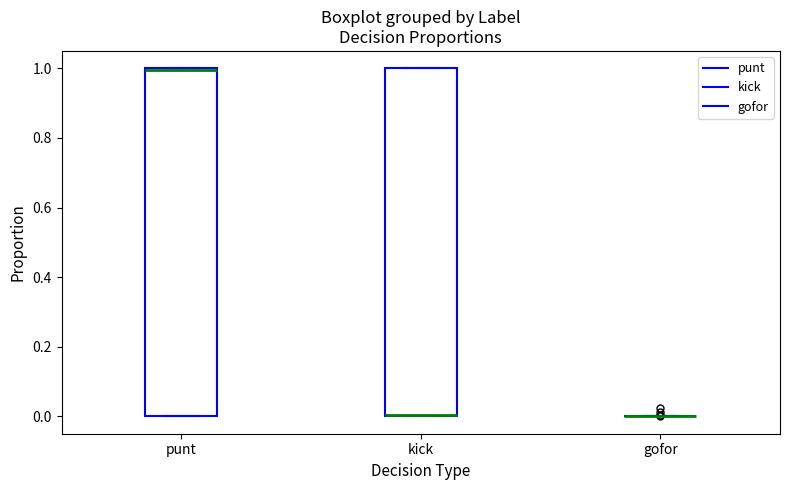

Reading left to right, transcribe this box plot: for each box, give where its median line is, the range the box spans, and where its two whiskers end, as read against the y-axis. The values are not printed on the chart, so give them approximately, as read against the axis.

punt: median 1 (just below the box's upper edge), box 0 to 1, whiskers 0 to 1
kick: median 0 (drawn on the box's lower edge), box 0 to 1, whiskers 0 to 1
gofor: box collapsed to a line at 0, whiskers 0 to 0